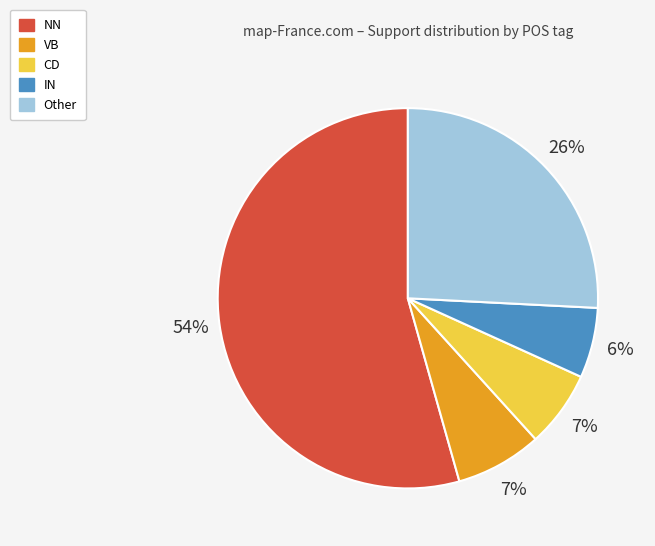

To the nearest percent, what is the difference between the largest and smallest slice percentages?

48%